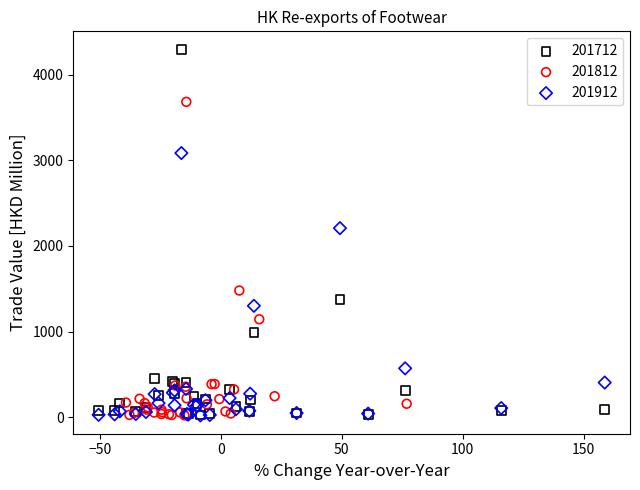

Which series has the widest spread of Y values?

201712